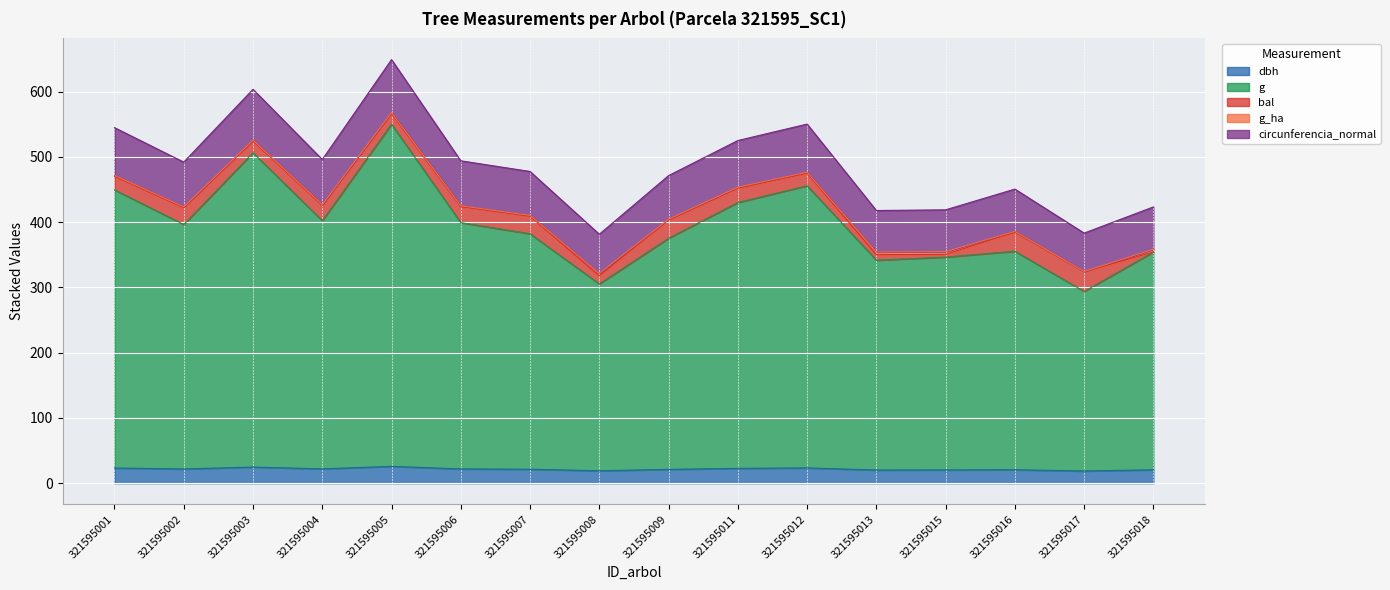

Is it true that dbh equals 22.8 at 321595011?

True